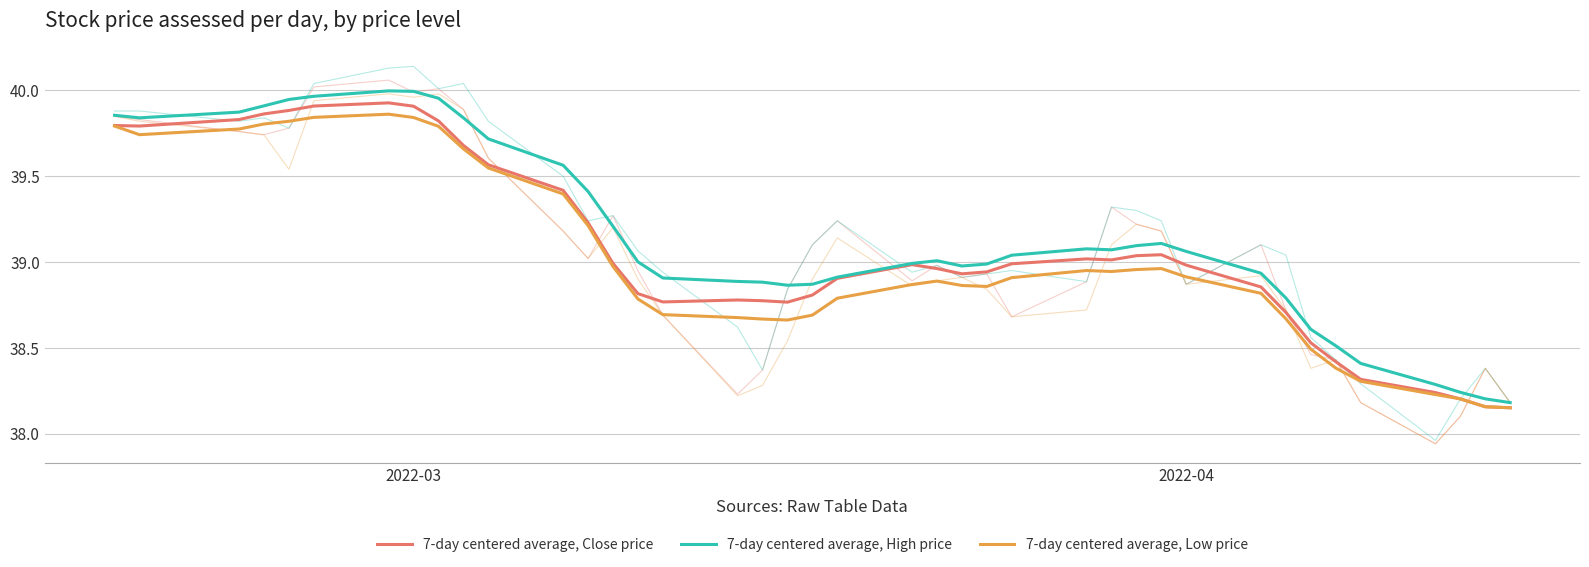

What is the minimum value for 7-day centered average, Low price?

38.1